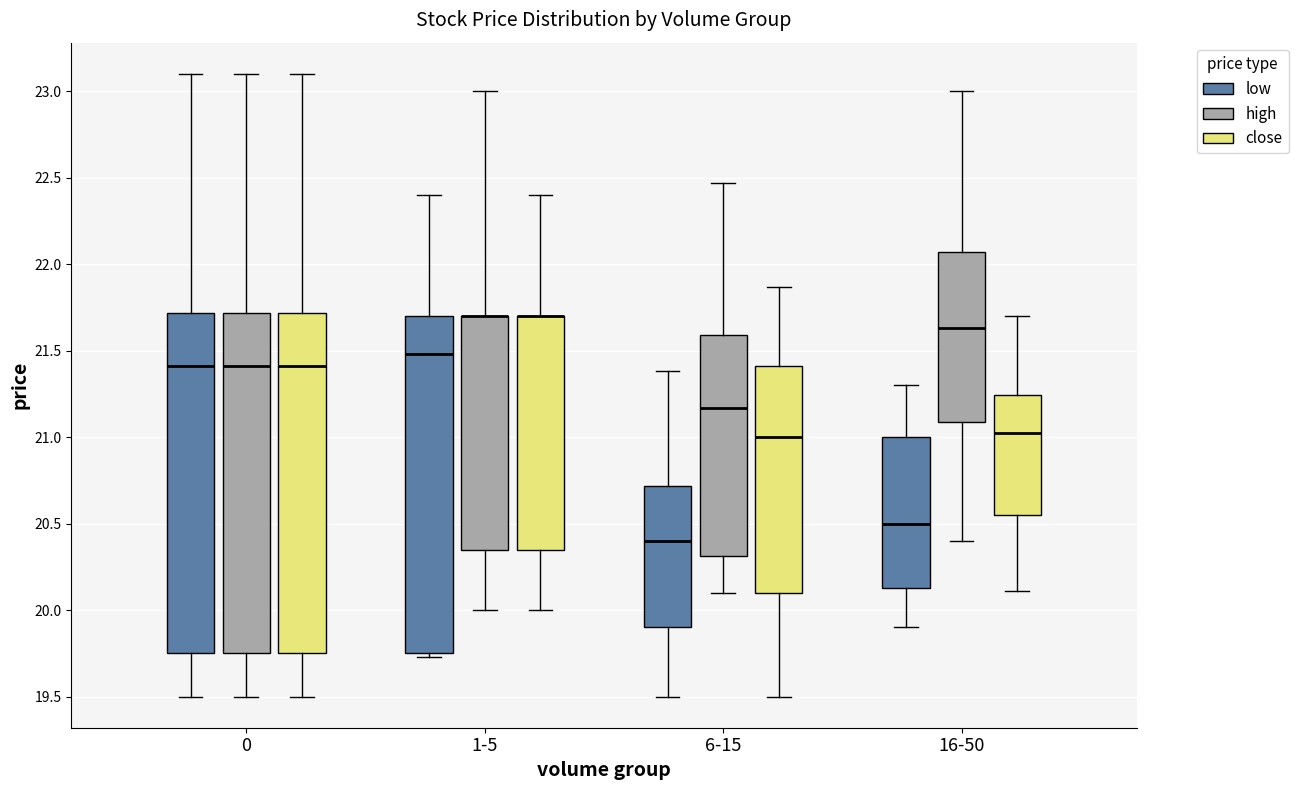

Reading left to right, transcribe this box plot: for each box, give where its median line is, the range the box spans, and where its two whiskers end, as read against the y-axis. The values are not printed on the chart, so give them approximately, as read against the axis.

0 (low): median 21.40, box 19.75 to 21.70, whiskers 19.50 to 23.10
0 (high): median 21.40, box 19.75 to 21.70, whiskers 19.50 to 23.10
0 (close): median 21.40, box 19.75 to 21.70, whiskers 19.50 to 23.10
1-5 (low): median 21.50, box 19.75 to 21.70, whiskers 19.75 (just below the box's lower edge) to 22.40
1-5 (high): median 21.70 (drawn on the box's upper edge), box 20.35 to 21.70, whiskers 20.00 to 23.00
1-5 (close): median 21.70 (drawn on the box's upper edge), box 20.35 to 21.70, whiskers 20.00 to 22.40
6-15 (low): median 20.40, box 19.90 to 20.70, whiskers 19.50 to 21.40
6-15 (high): median 21.15, box 20.30 to 21.60, whiskers 20.10 to 22.45
6-15 (close): median 21.00, box 20.10 to 21.40, whiskers 19.50 to 21.85
16-50 (low): median 20.50, box 20.15 to 21.00, whiskers 19.90 to 21.30
16-50 (high): median 21.65, box 21.10 to 22.05, whiskers 20.40 to 23.00
16-50 (close): median 21.05, box 20.55 to 21.25, whiskers 20.10 to 21.70